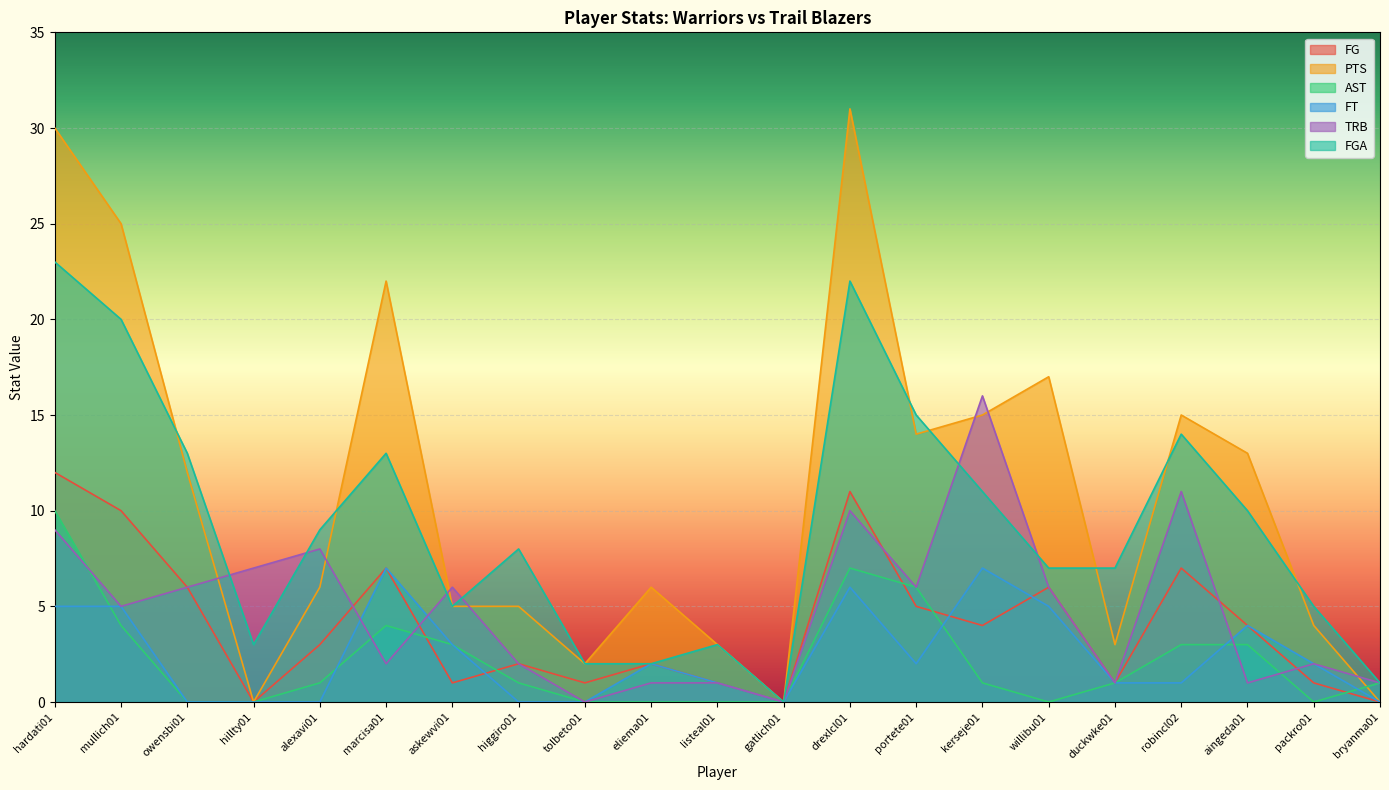

The value of TRB at eliema01 is 1. True or false?

True